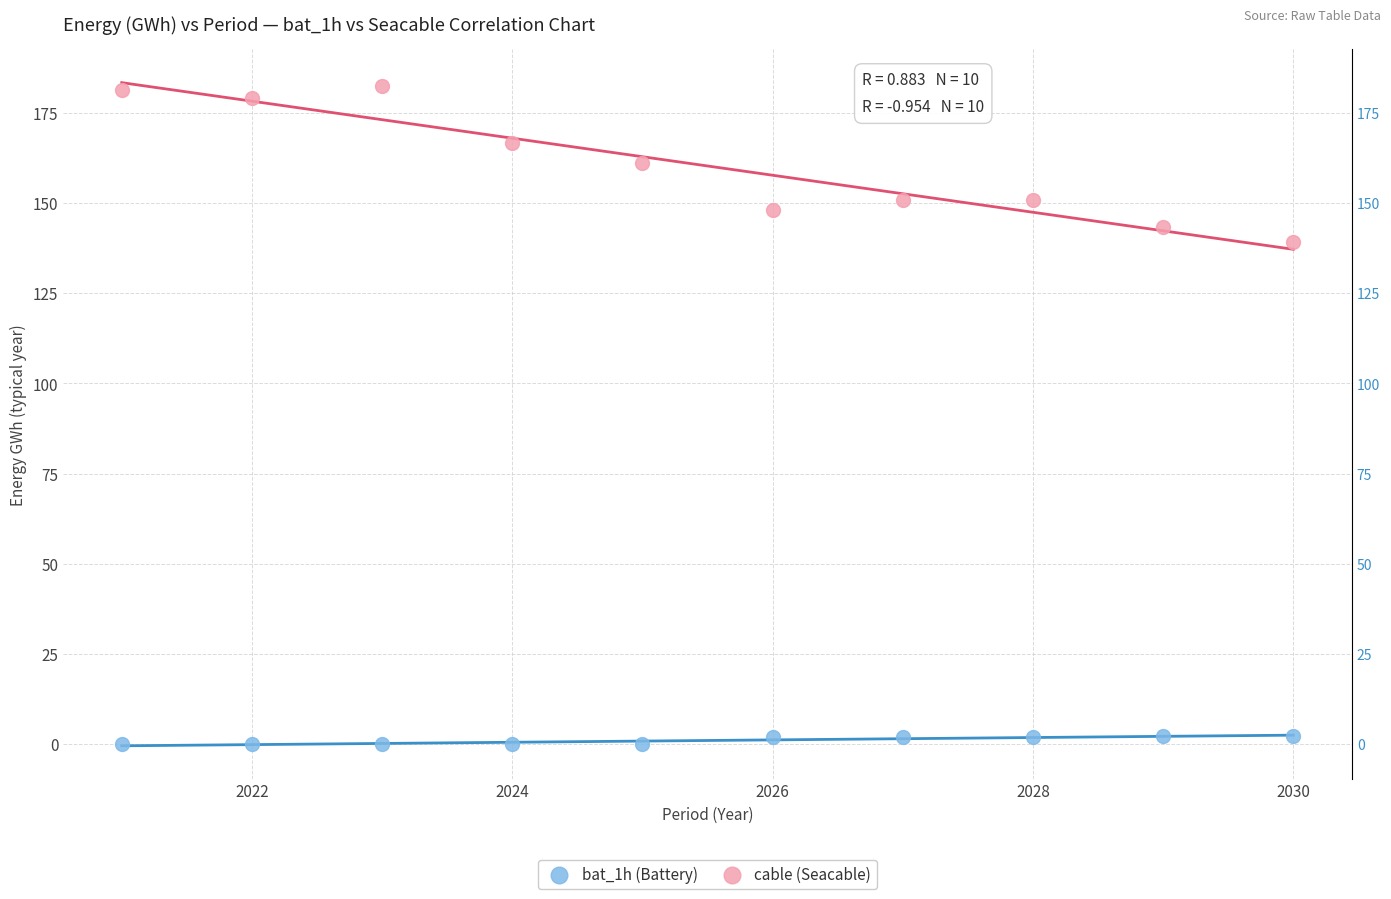

Which series has the widest spread of Y values?

cable (Seacable)